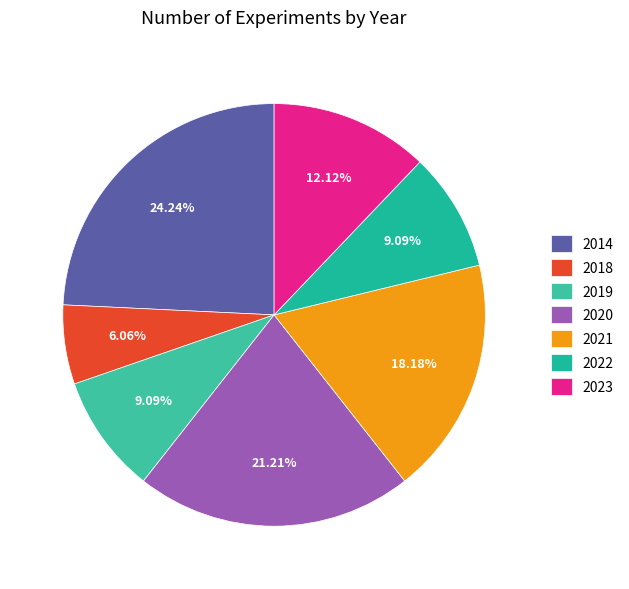

Does any single category account for the majority?

No